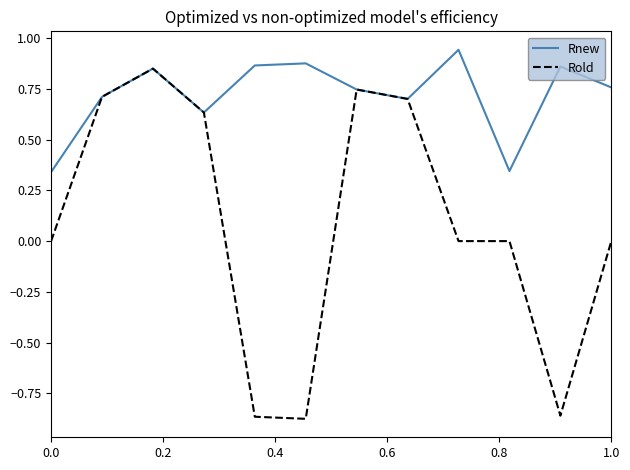

Which series has the largest total across all categories?

Rnew